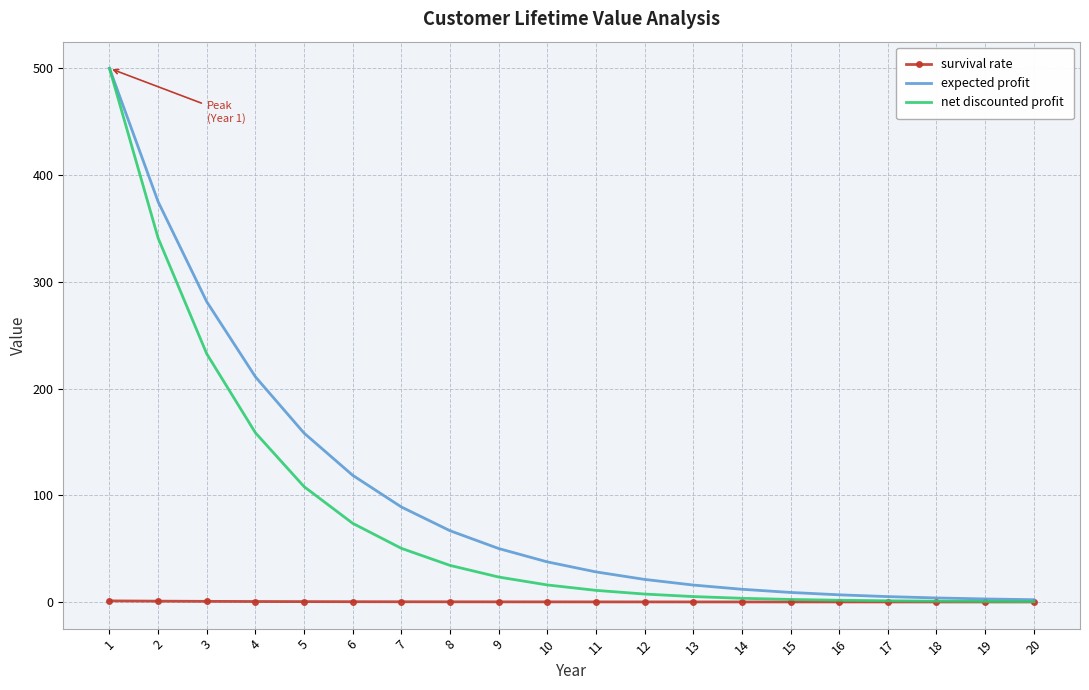

What is the difference between the maximum and minimum values in the net discounted profit series?

499.7